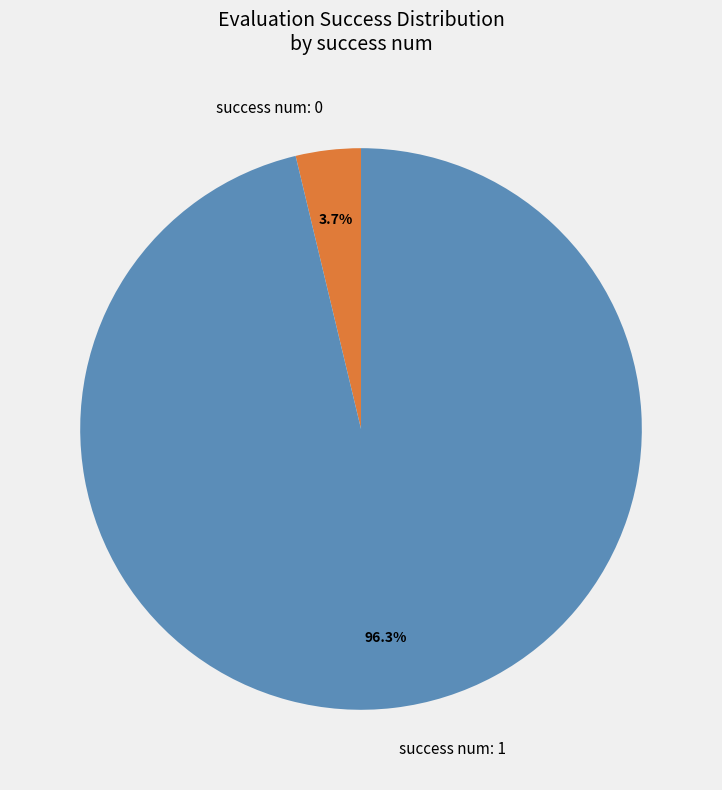

Rank the categories by value from lowest to highest.

success num: 0, success num: 1